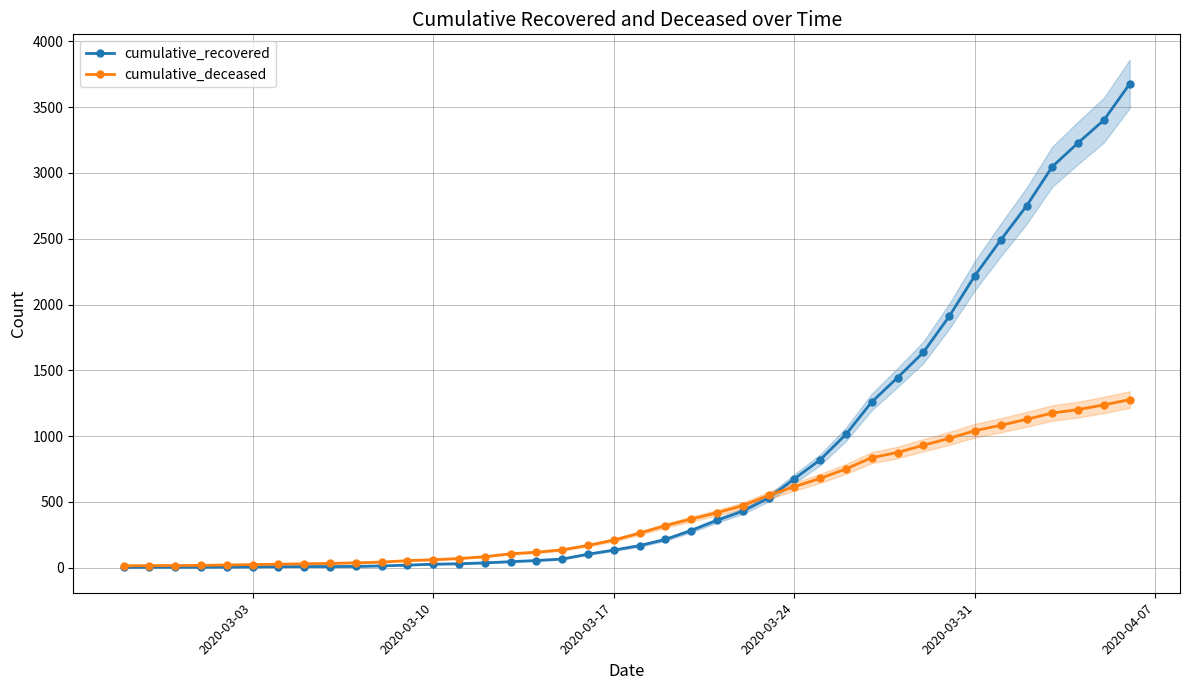

What is the maximum value for cumulative_deceased?

1277